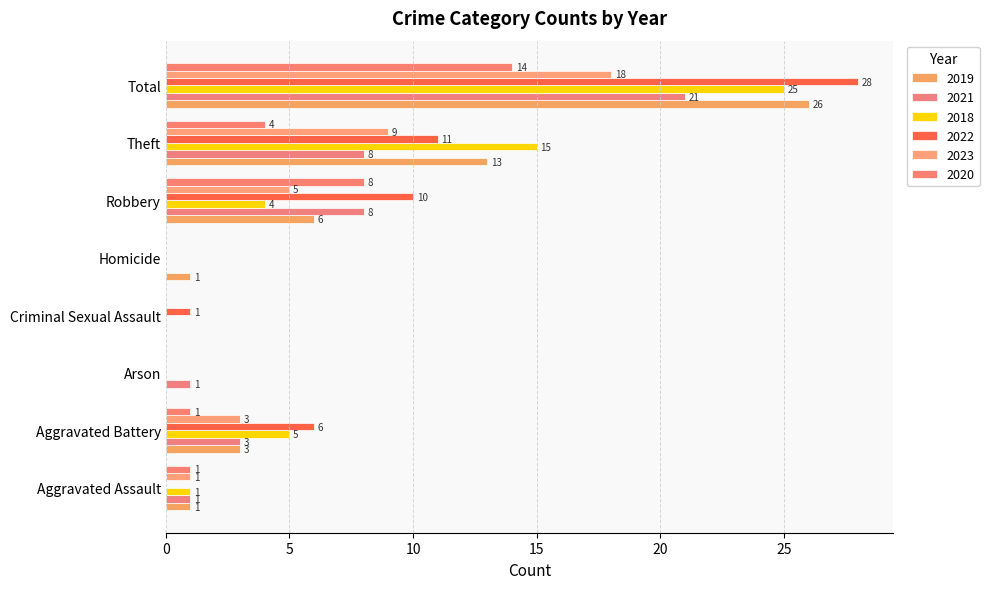

At which label does 2019 first exceed 3?

Robbery